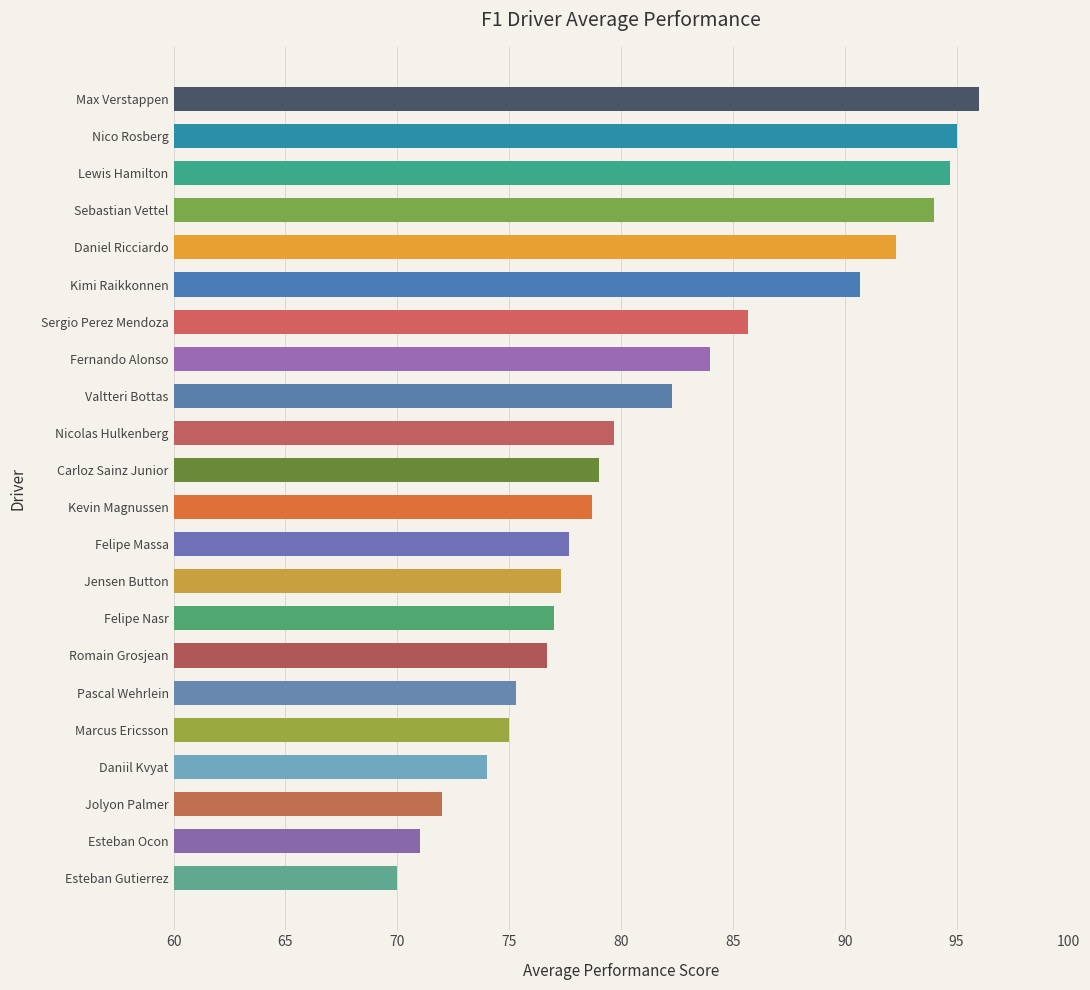

What is the change in value from Pascal Wehrlein to Esteban Ocon?

-4.3